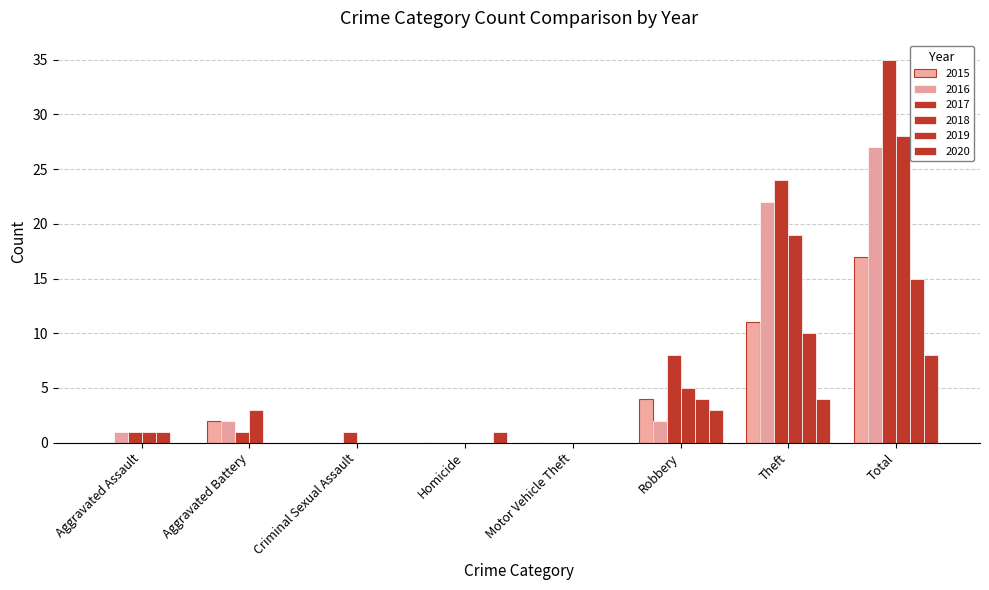

How many groups of bars are there?

8